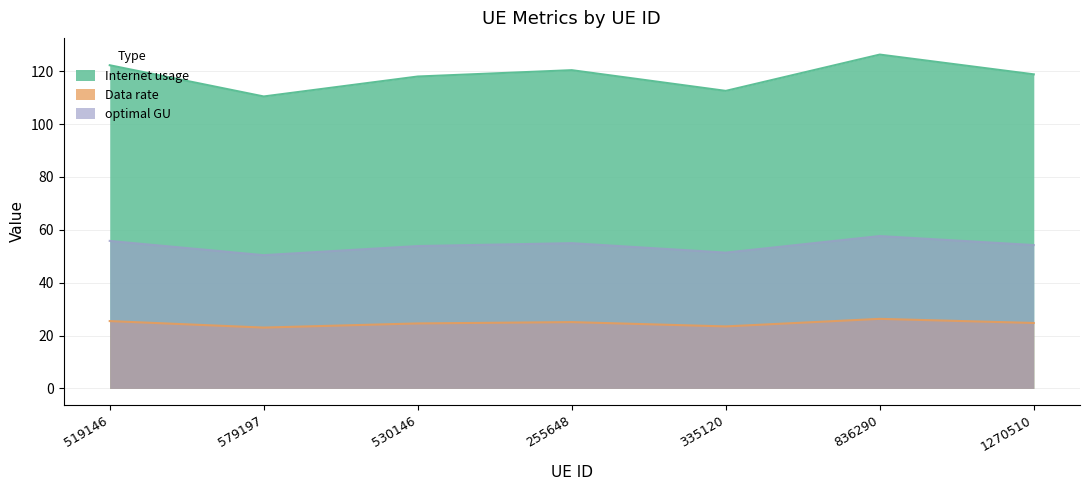

Which series has the largest range (max minus min)?

Internet usage